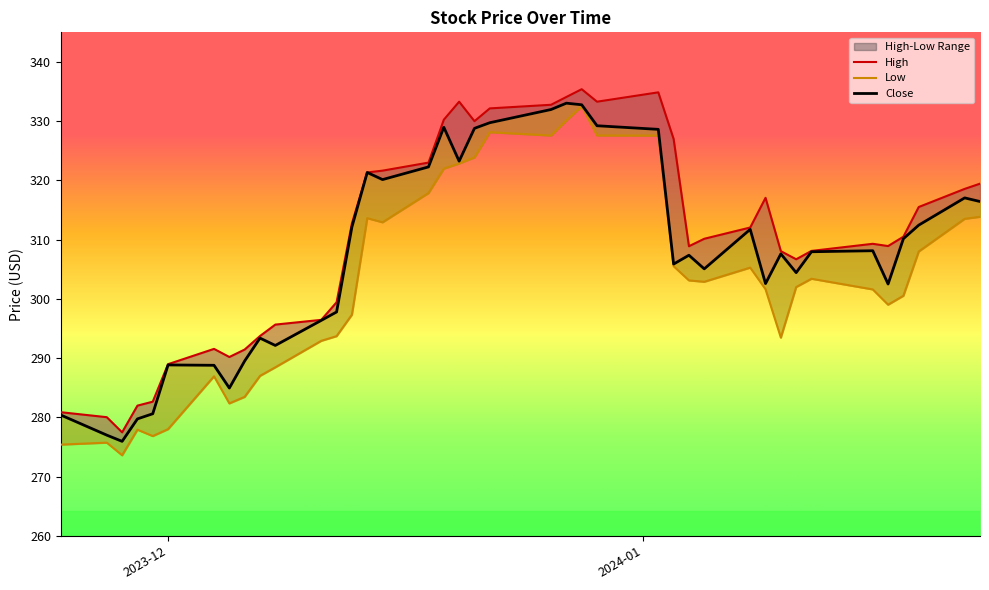

Read the Close value at 2023-12-27.

333.0